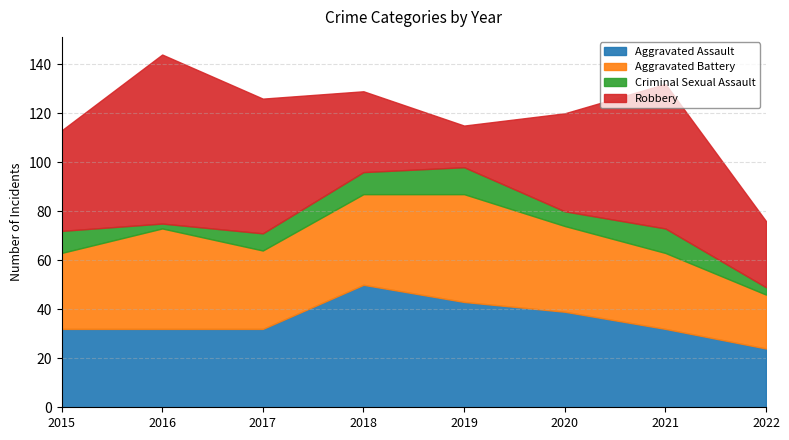

How many categories are shown in the chart?

8